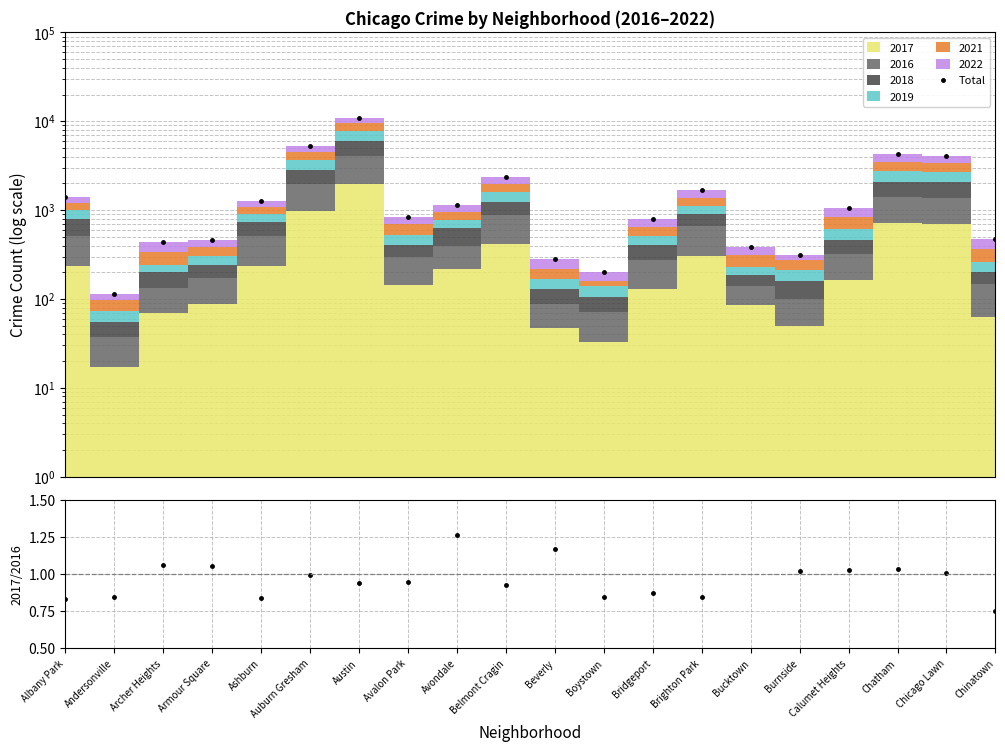

Where is the first local minimum for 2017/2016?

Ashburn